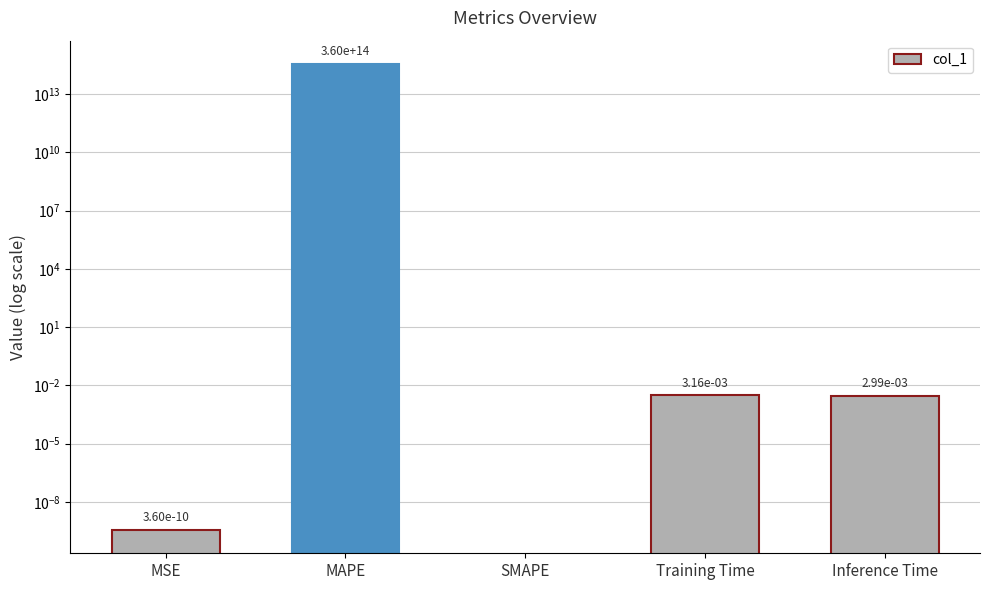

What position from the left is SMAPE?

3